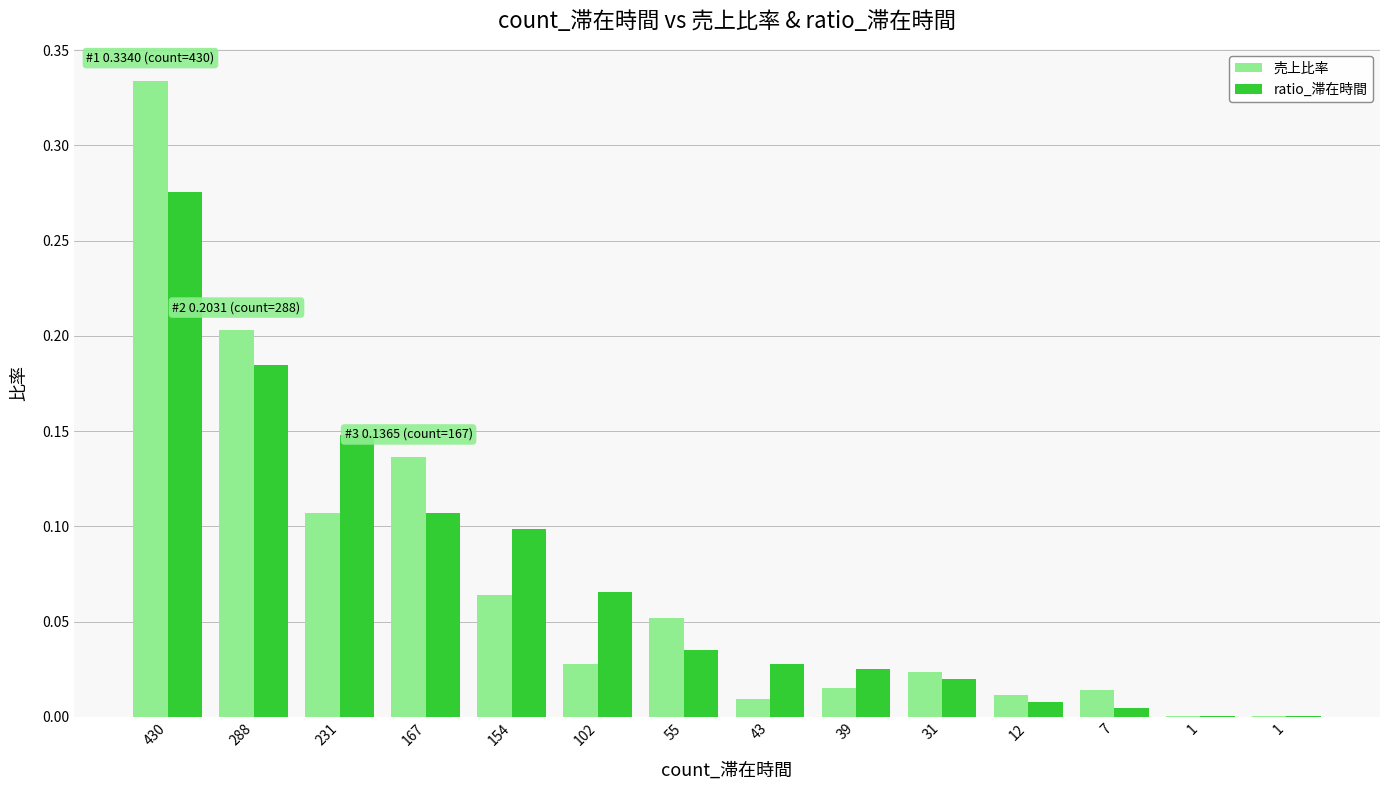

Is it true that 売上比率 equals 0.0 at 39?

True